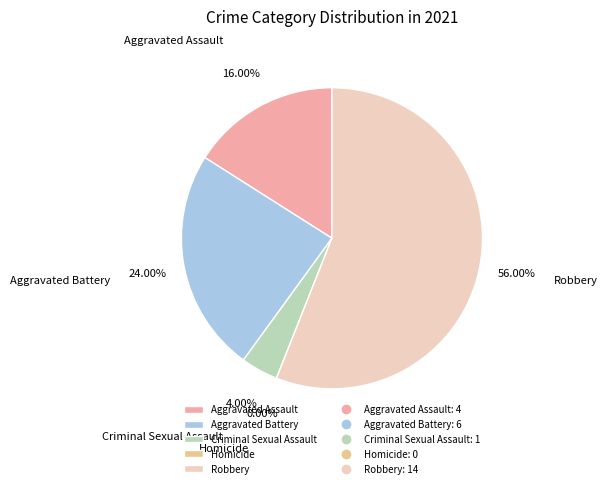

What percentage do Homicide and Aggravated Battery together represent?

24.0%